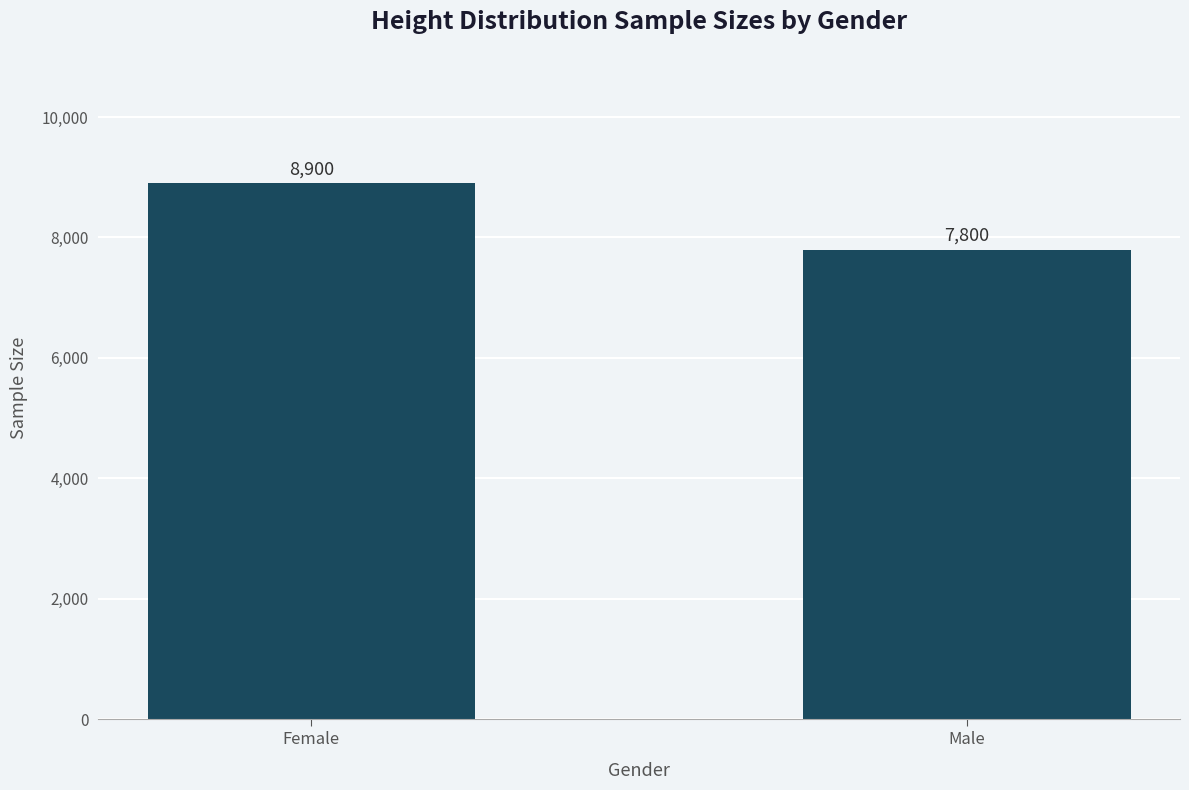

Is it true that the value at Male is 5125?

False